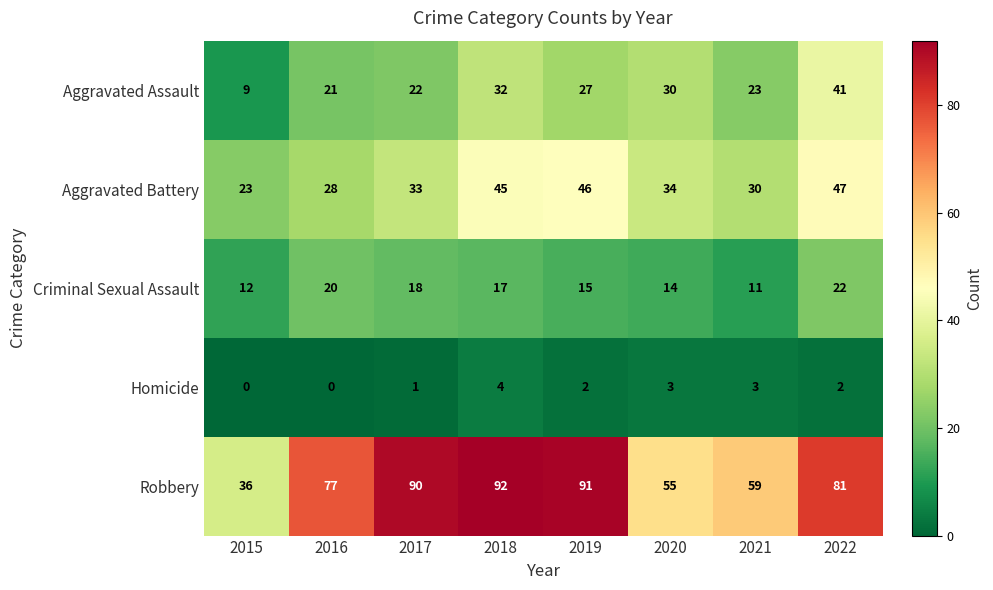

What is the difference between the Robbery values at 2020 and 2022?

26